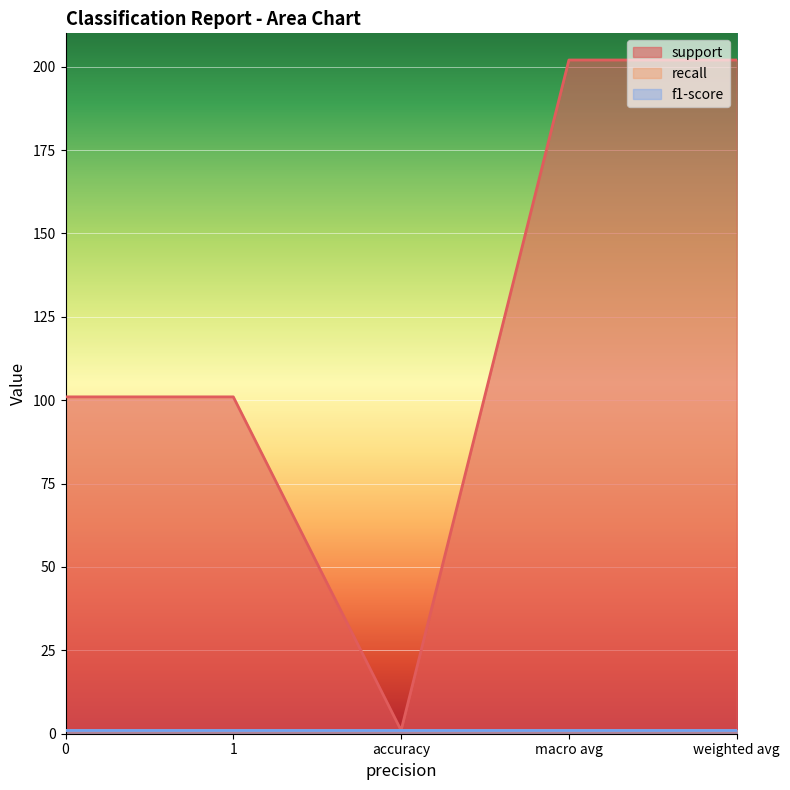

True or false: support has more than 0 interior local peaks.

False